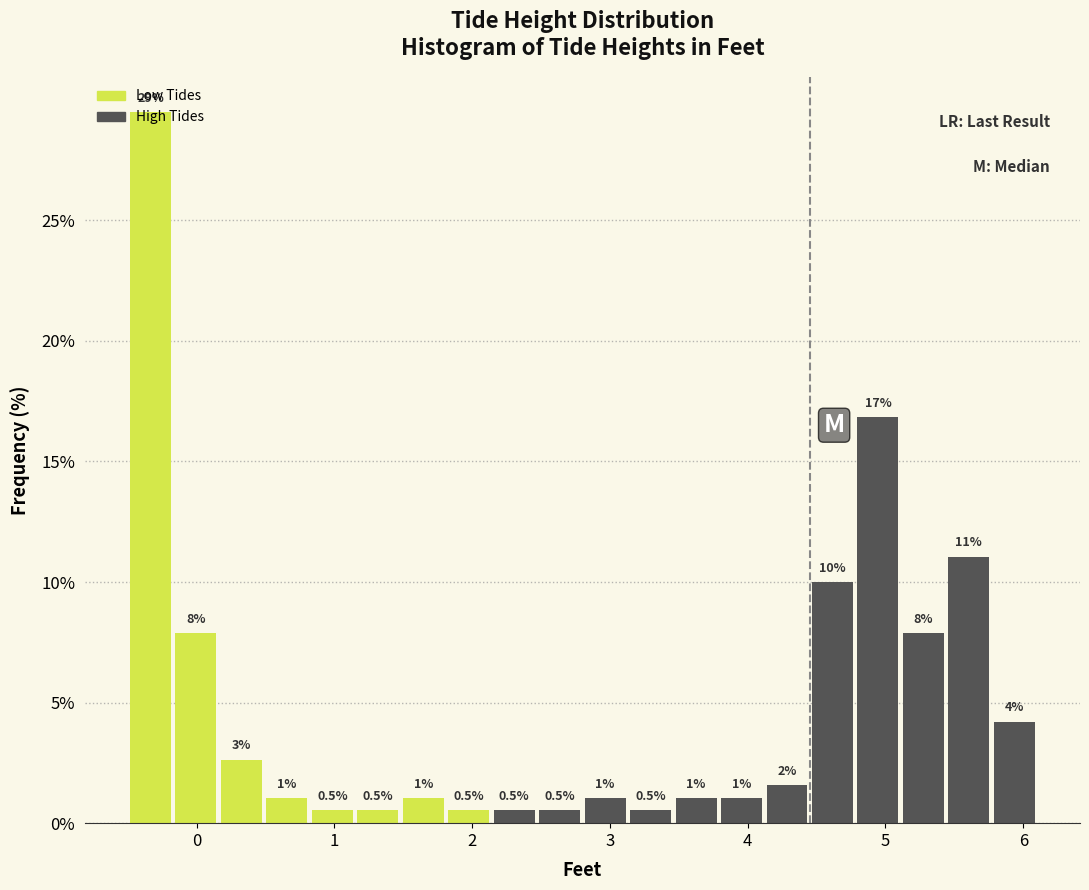

Around what value on the x-axis is the tallest bar? Give the approximate position of its centre, as read against the axis.

-0.3